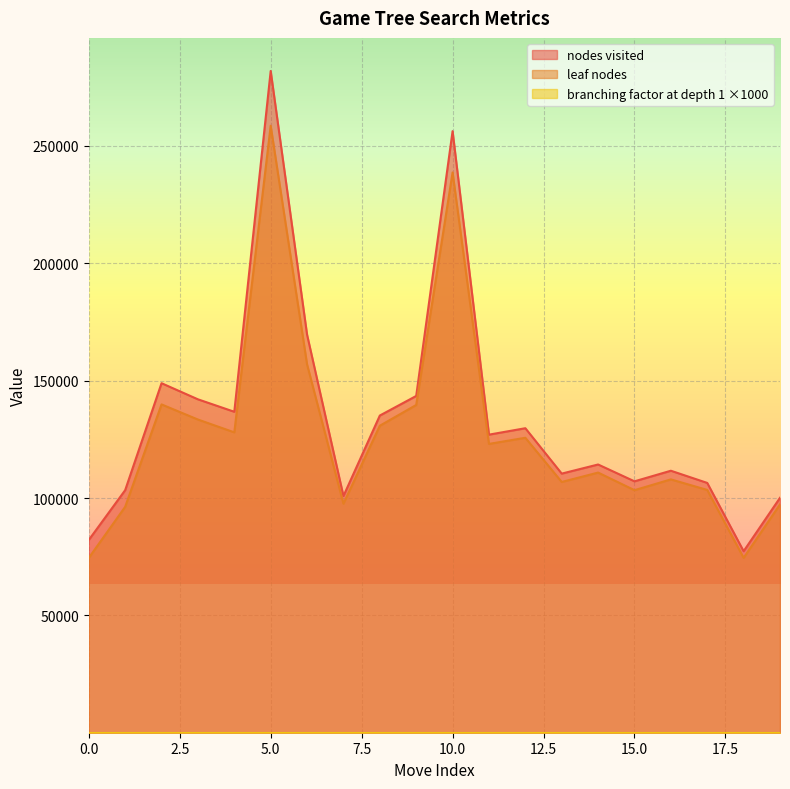

What is the difference between the highest and lowest values at 15.0?

107105.9